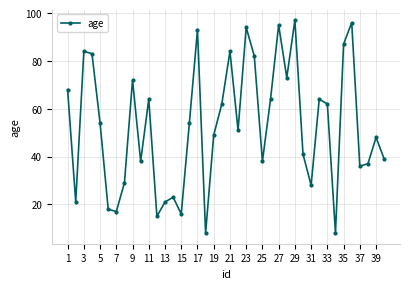

What is the sum of all values?

2113